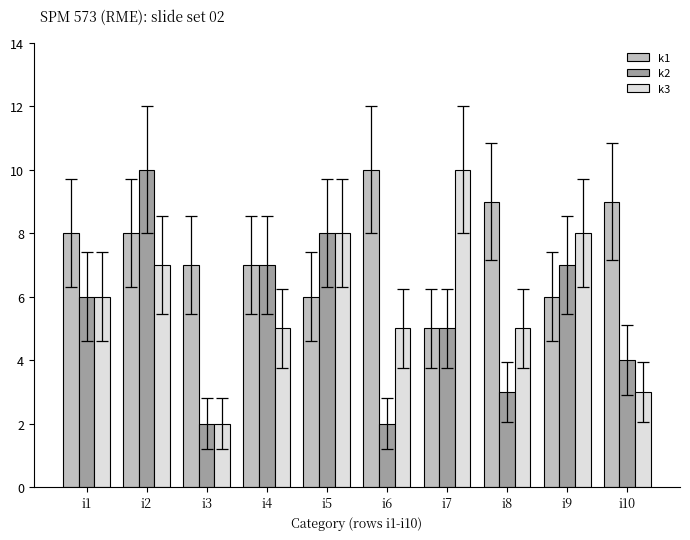

What is the difference between the k1 values at i9 and i1?

2